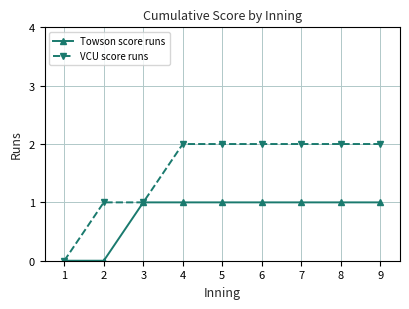

List the series in order of their peak value, lowest first.

Towson score runs, VCU score runs